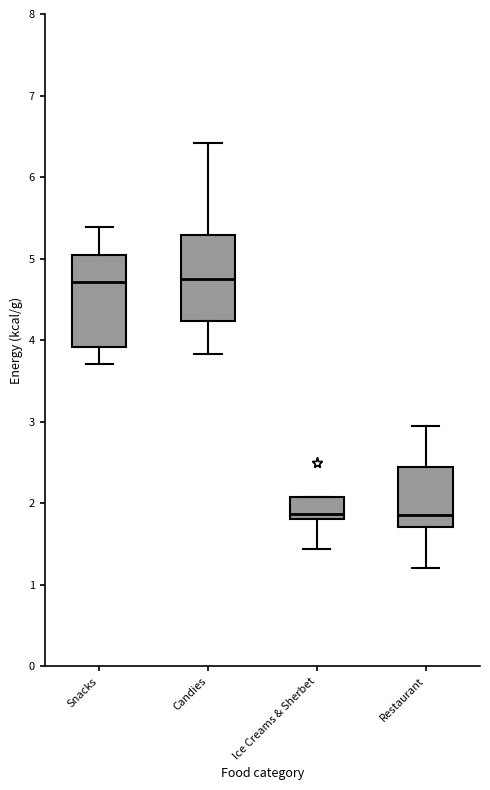

Reading left to right, transcribe this box plot: for each box, give where its median line is, the range the box spans, and where its two whiskers end, as read against the y-axis. The values are not printed on the chart, so give them approximately, as read against the axis.

Snacks: median 4.7, box 3.9 to 5.1, whiskers 3.7 to 5.4
Candies: median 4.8, box 4.2 to 5.3, whiskers 3.8 to 6.4
Ice Creams & Sherbet: median 1.9, box 1.8 to 2.1, whiskers 1.4 to 2.1
Restaurant: median 1.9, box 1.7 to 2.4, whiskers 1.2 to 3.0